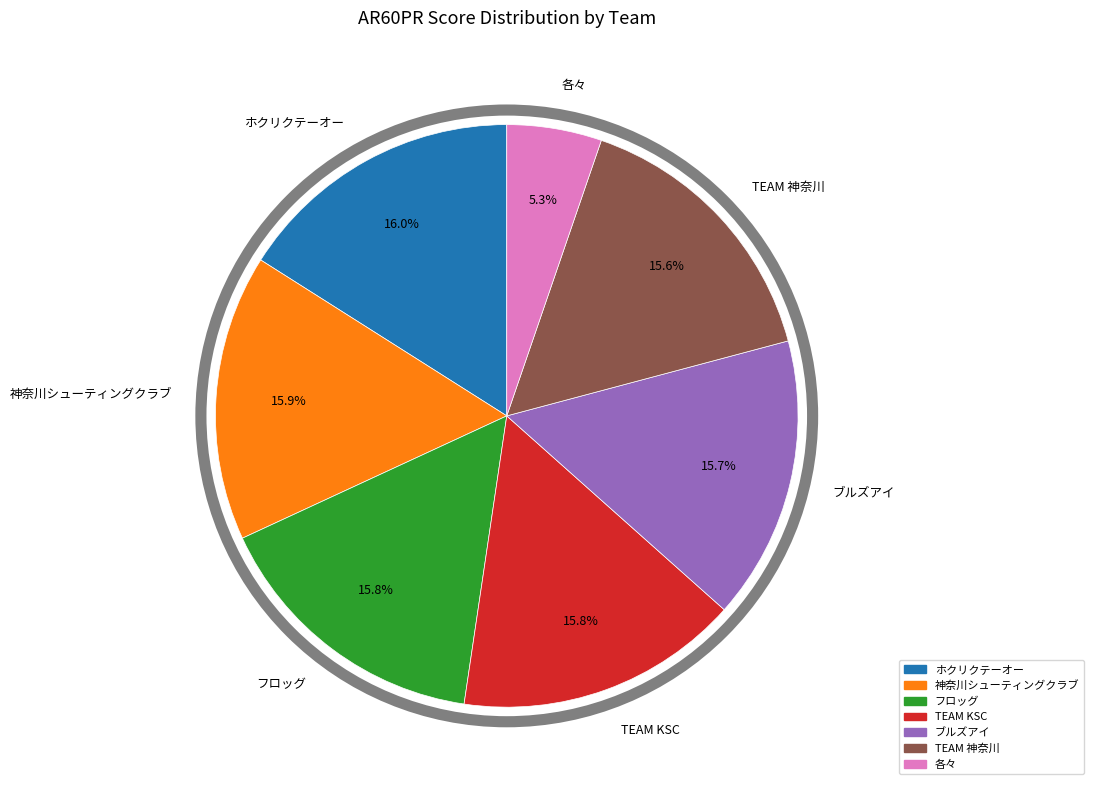

What percentage is the ホクリクテーオー slice, to the nearest percent?

16%